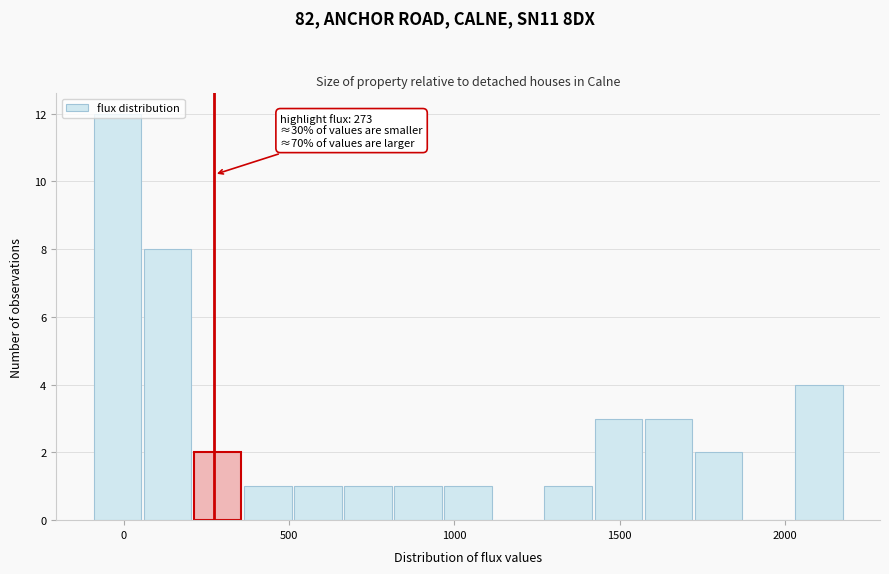

Around what value on the x-axis is the tallest bar? Give the approximate position of its centre, as read against the axis.

0